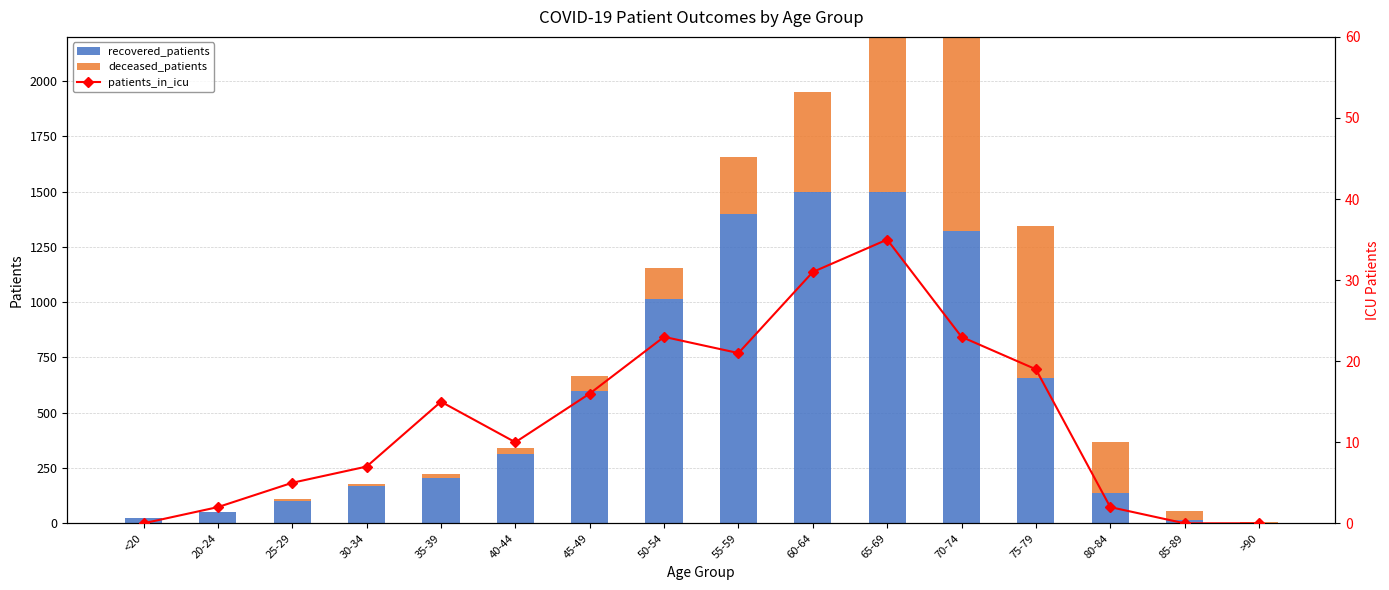

Is the value of patients_in_icu at 75-79 greater than the value of deceased_patients at 65-69?

No